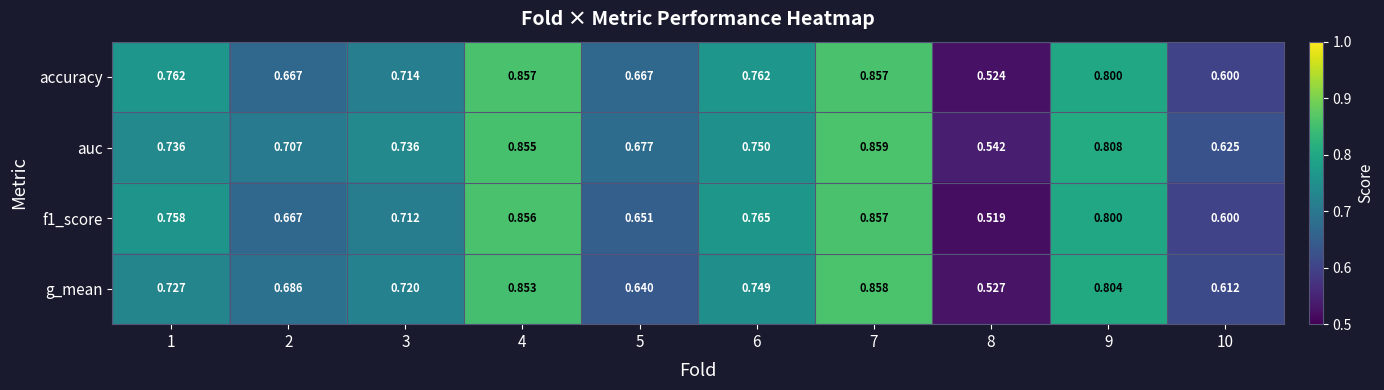

Between 3 and 4, which series saw the biggest shift?

f1_score